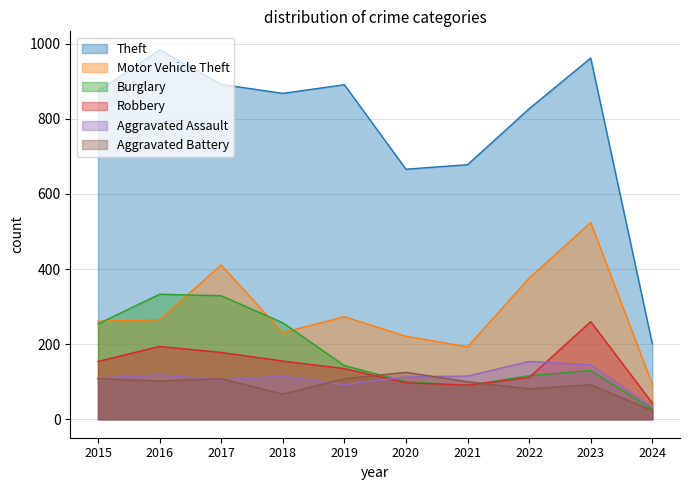

At which label does Aggravated Battery reach its peak?

2020